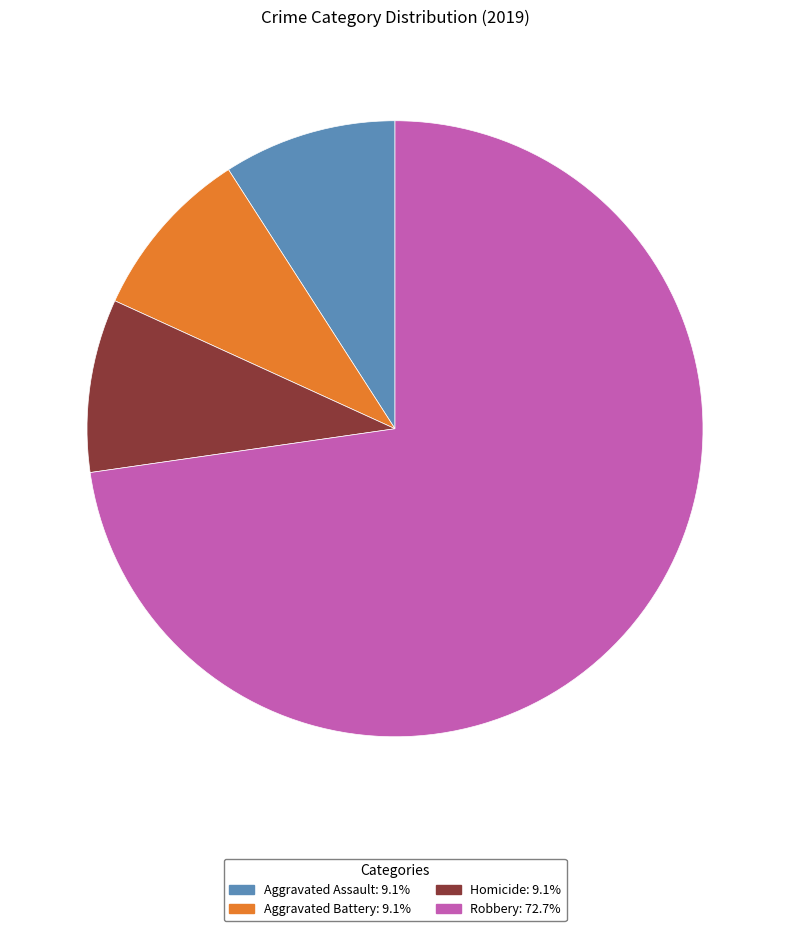

Does any single category account for the majority?

Yes